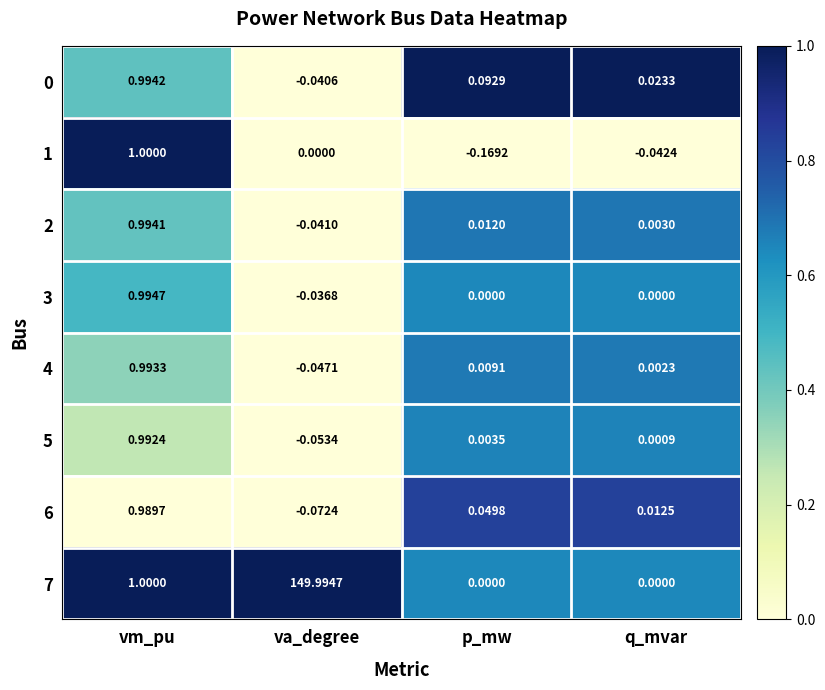

Where does the 1 series first go above 0?

vm_pu